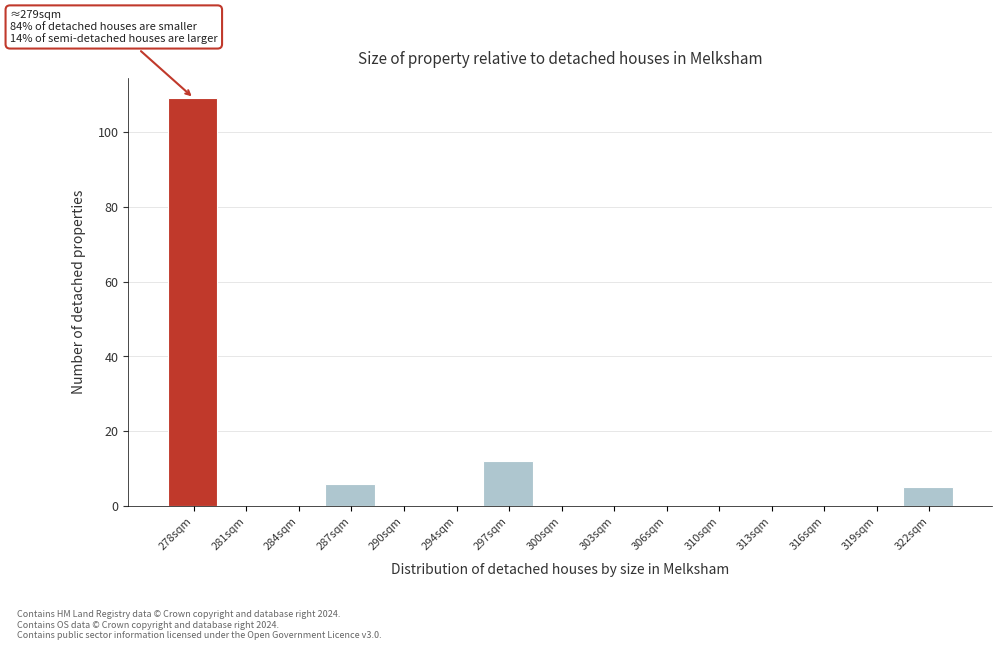

Reading left to right, extract all data points from this chart.

278sqm=109	281sqm=0	284sqm=0	287sqm=6	290sqm=0	294sqm=0	297sqm=12	300sqm=0	303sqm=0	306sqm=0	310sqm=0	313sqm=0	316sqm=0	319sqm=0	322sqm=5